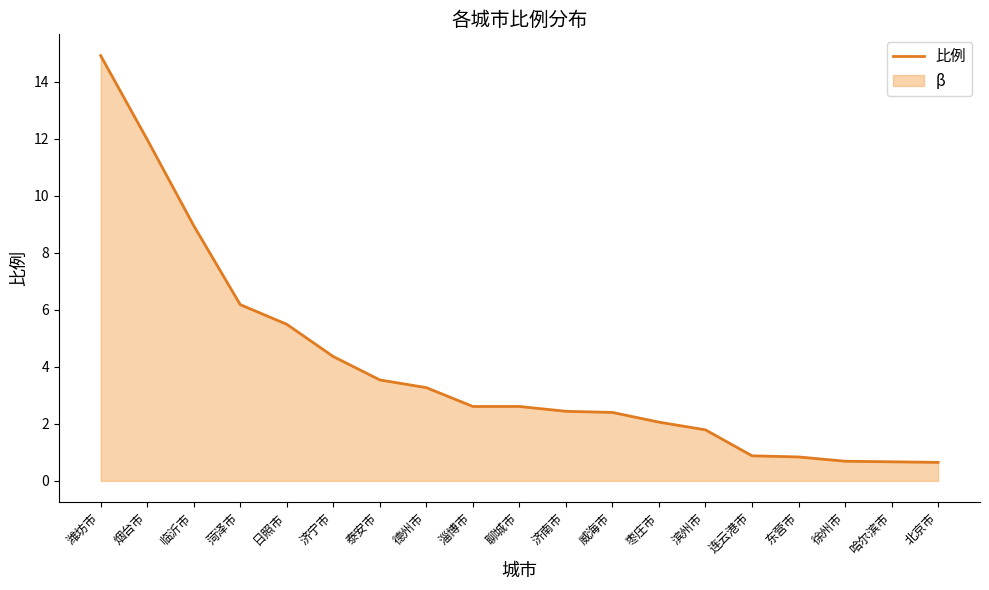

What is the sum of the values at 淄博市 and 菏泽市?

8.8